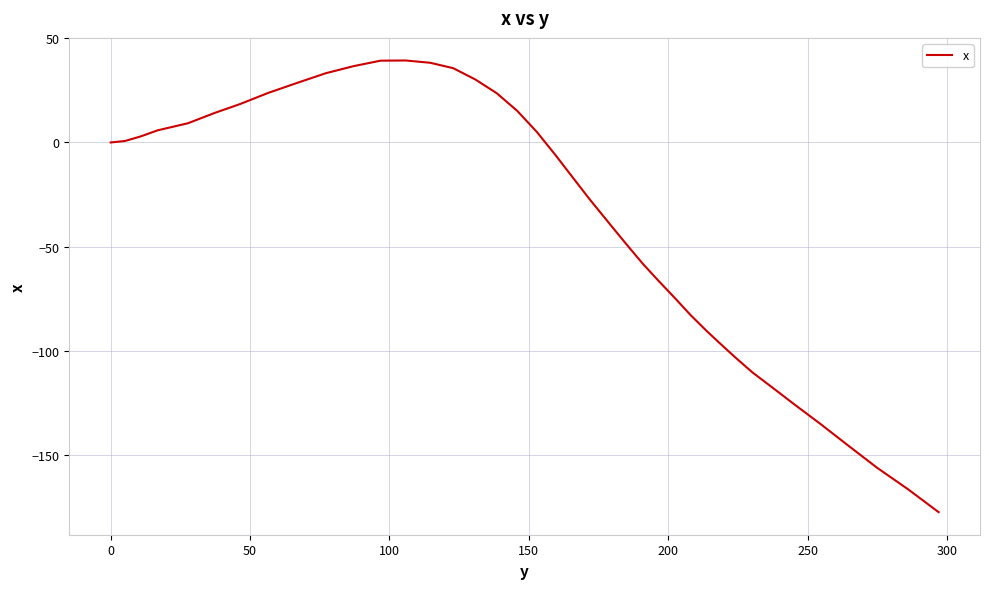

What is the difference between the maximum and minimum values?

216.5